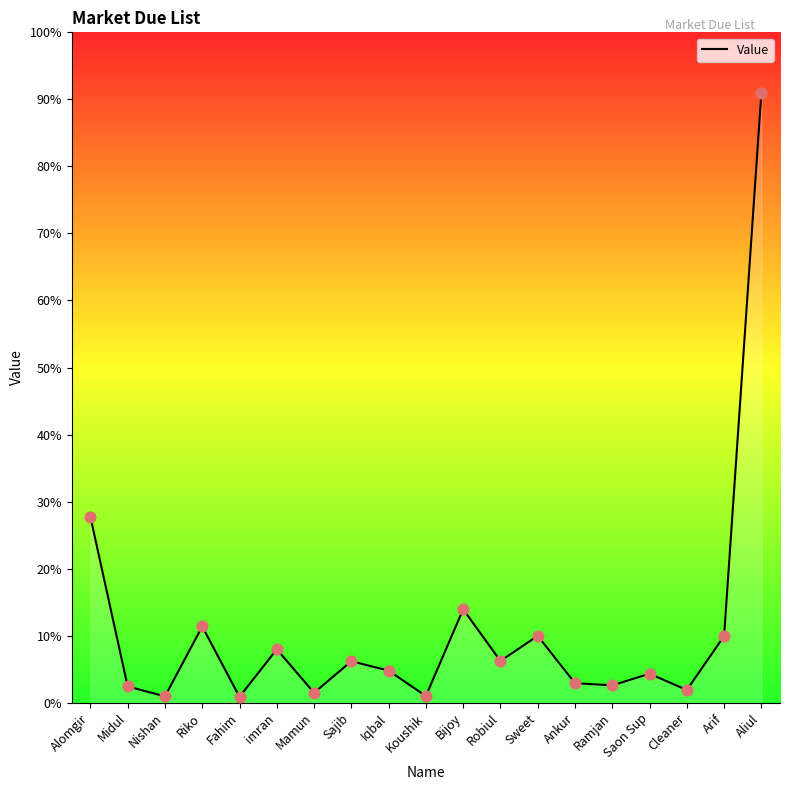

Which has a higher value, Alomgir or Iqbal?

Alomgir